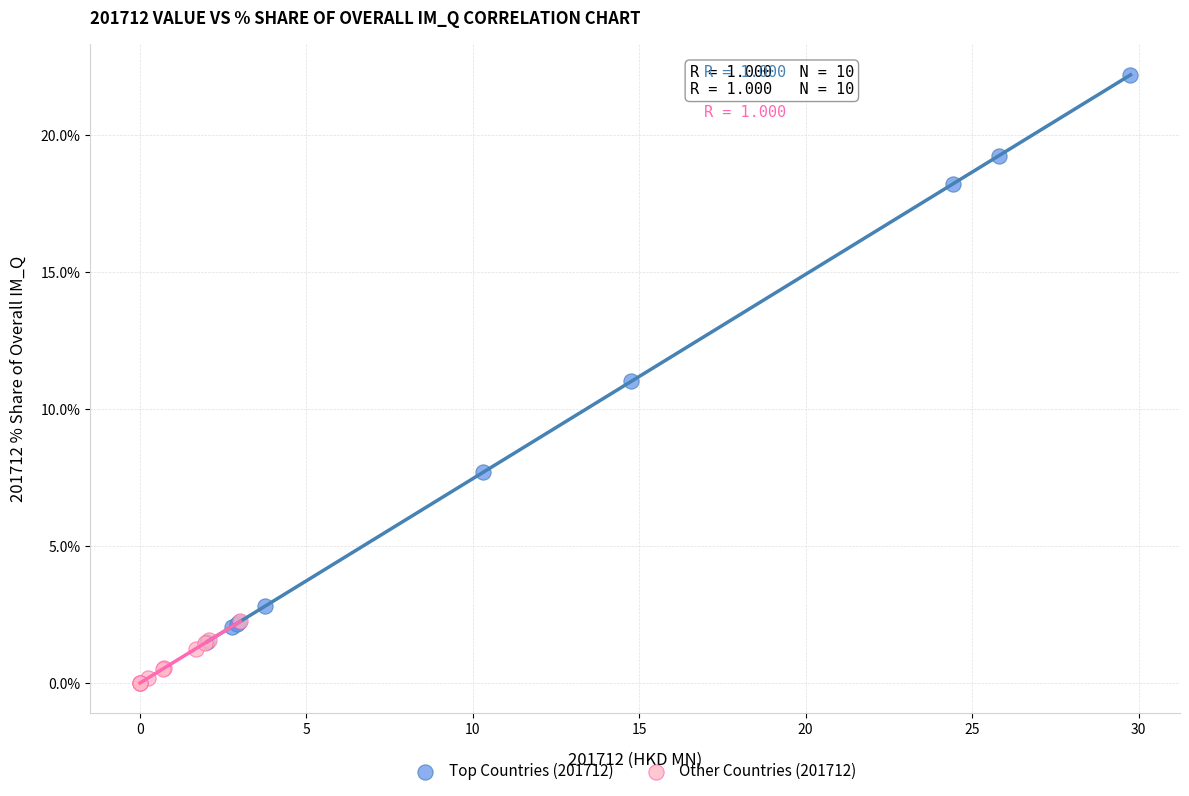

Which series has the largest Y range (max minus min)?

Top Countries (201712)